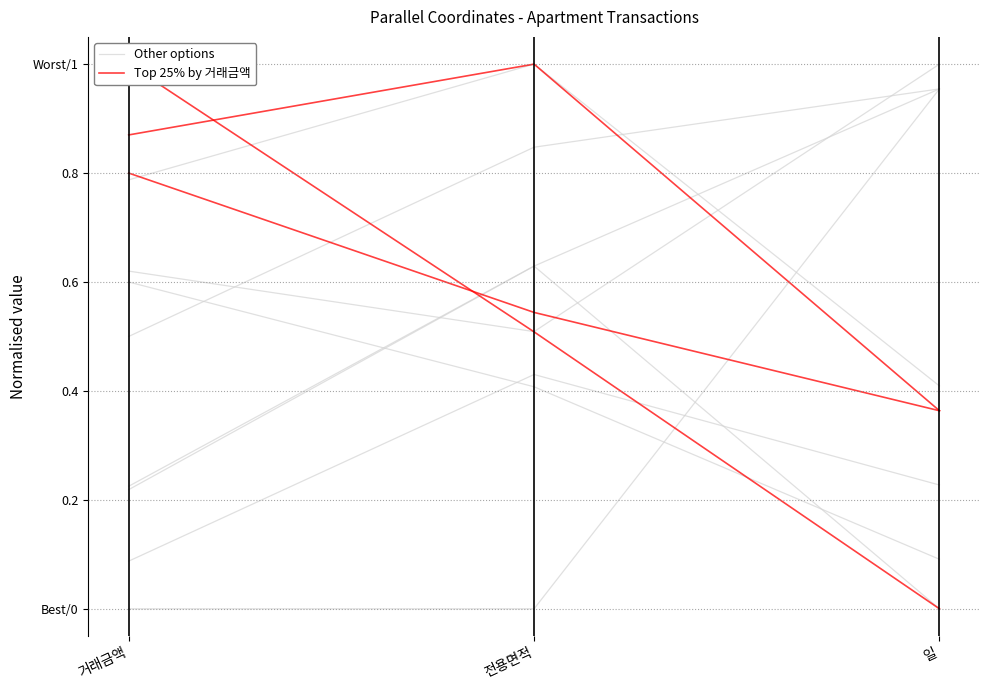

Which series has the largest total across all categories?

Other options